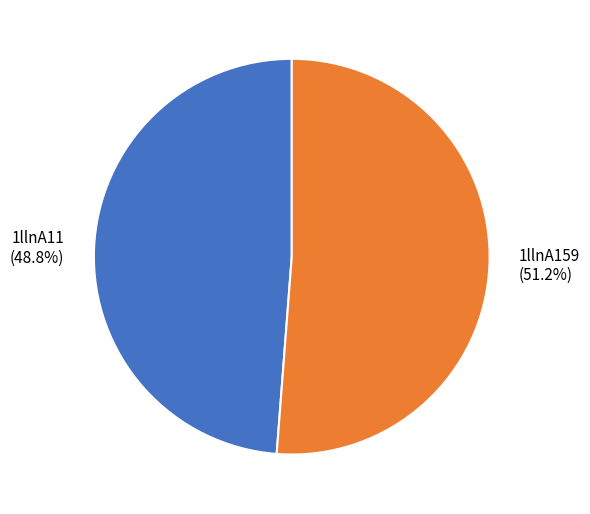

Rank the categories by value from highest to lowest.

1llnA159, 1llnA11